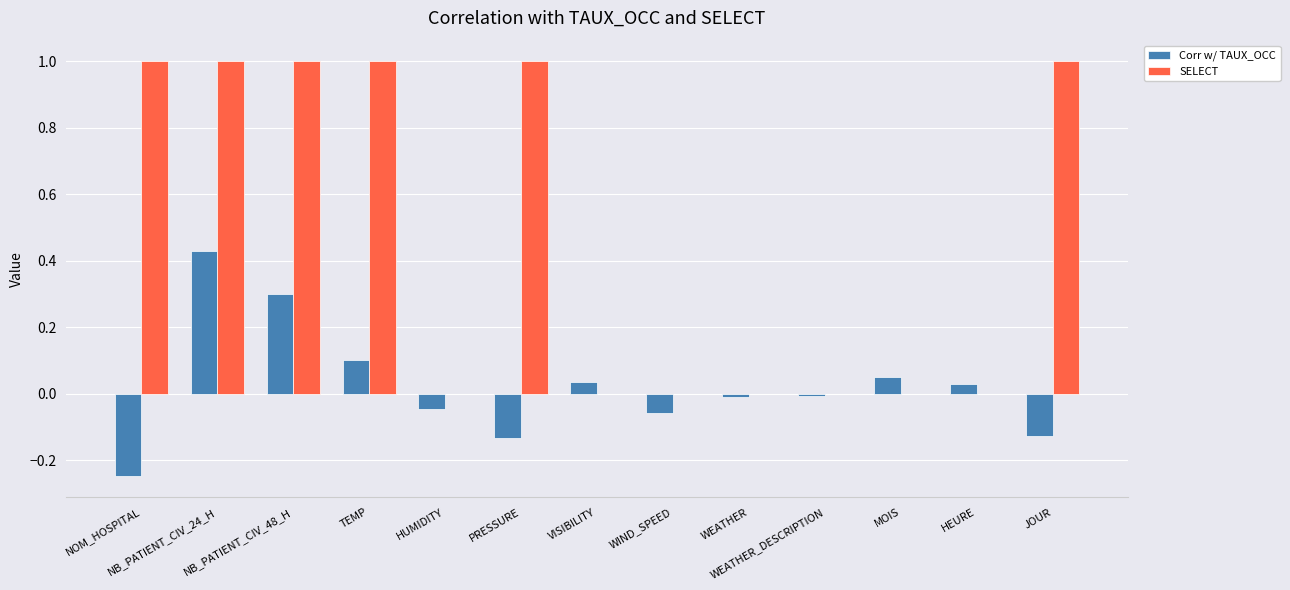

Between NB_PATIENT_CIV_24_H and JOUR, which series saw the biggest shift?

Corr w/ TAUX_OCC